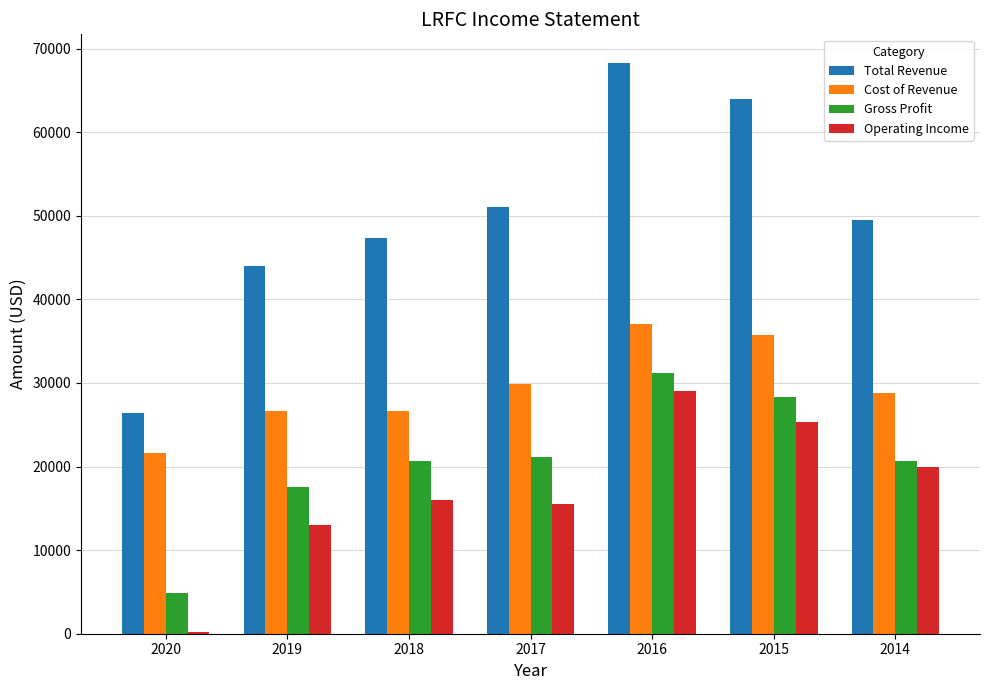

The Total Revenue series shows 26400 at 2020. True or false?

True